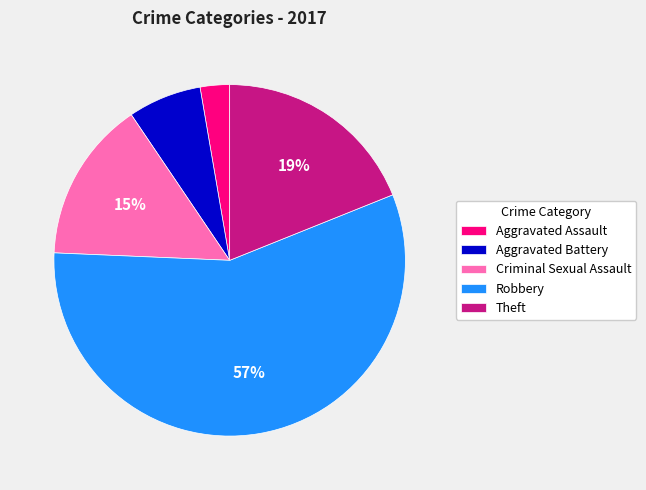

What is the ratio of the value at Criminal Sexual Assault to the value at Theft?

0.8